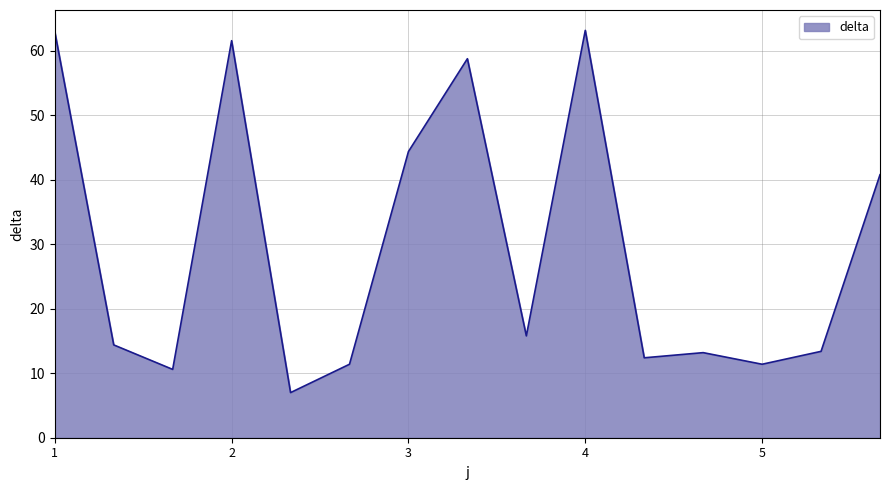

What is the maximum value shown in the chart?

63.2